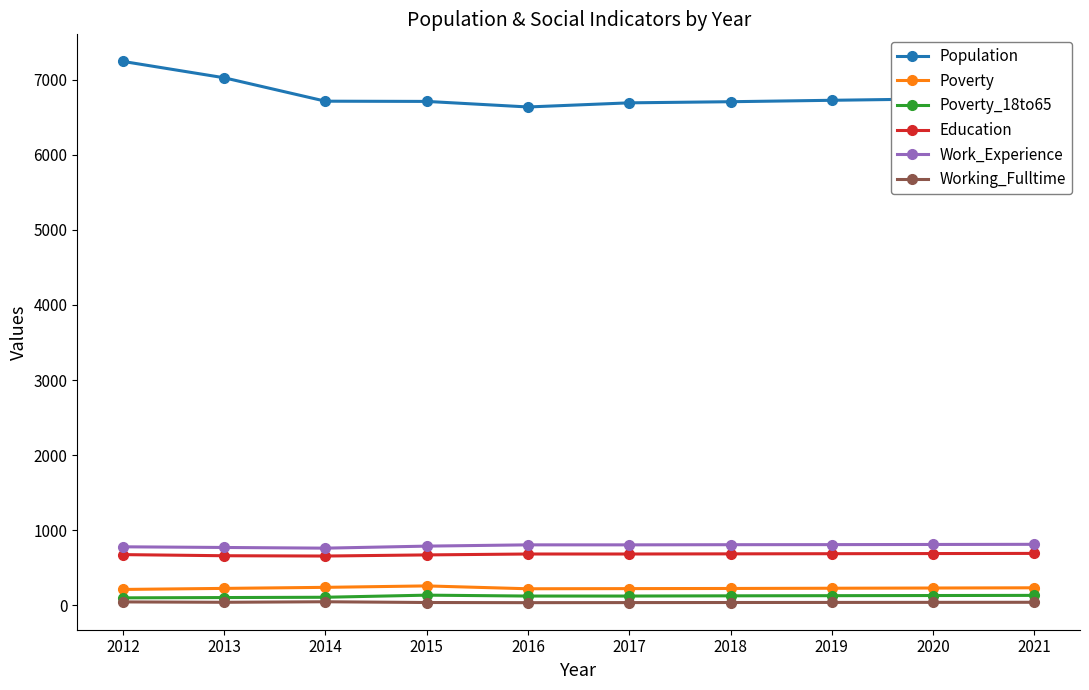

What is the greatest value displayed?

7244